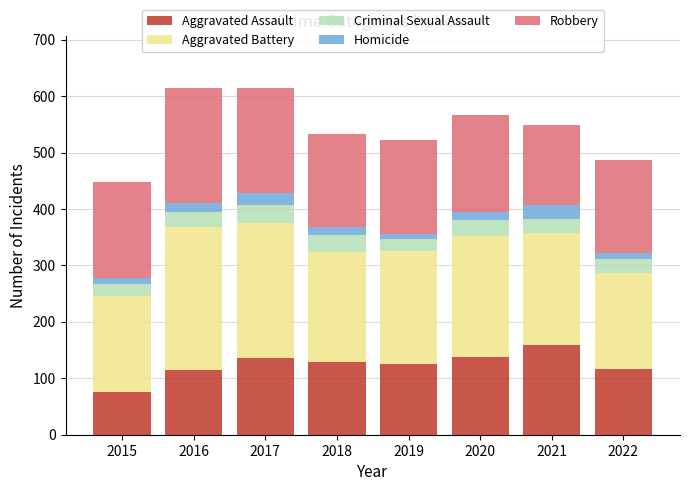

What is the total value across all series at 2018?

533